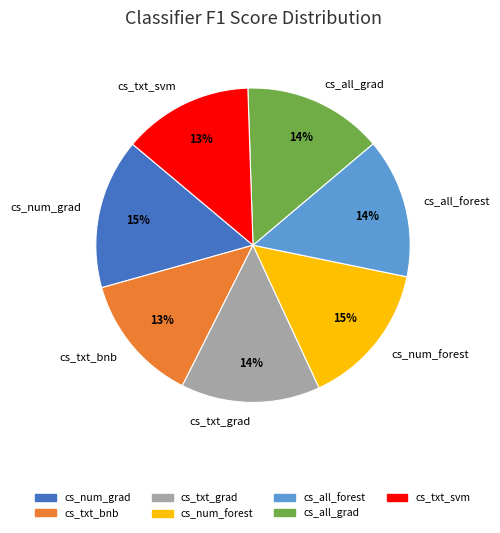

To the nearest percent, what is the average slice percentage?

14%